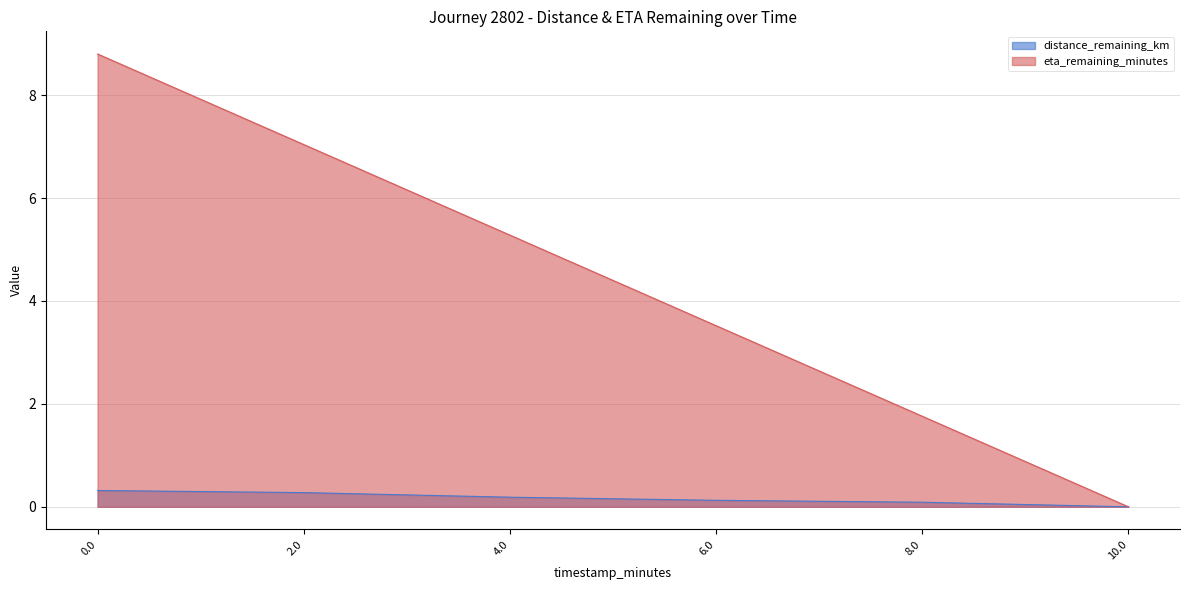

Rank the series by their average value, from highest to lowest.

eta_remaining_minutes, distance_remaining_km